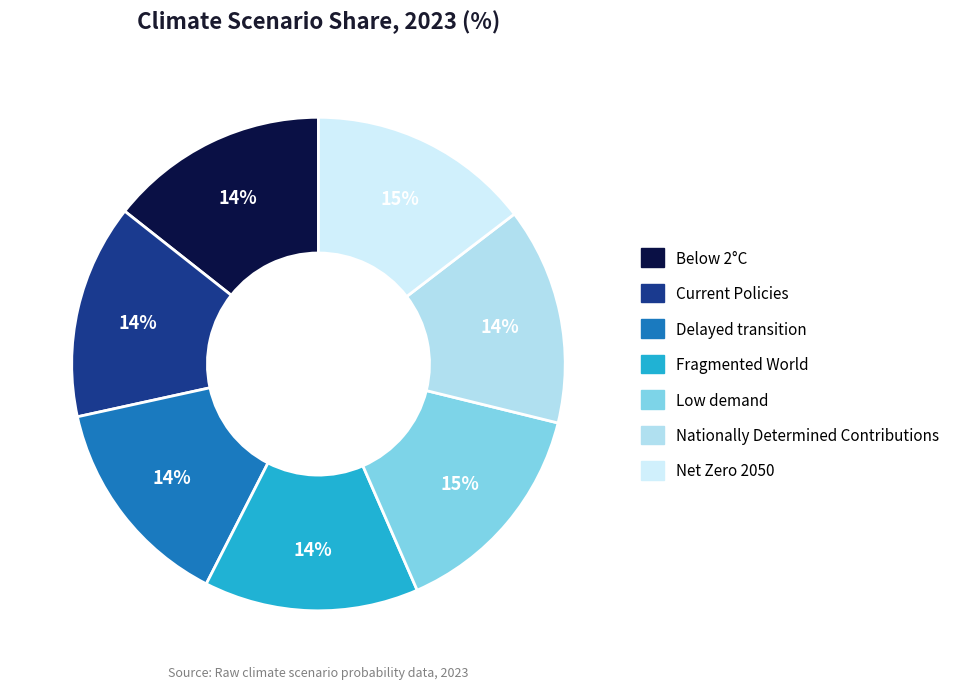

Is there any slice that represents more than half of the pie?

No